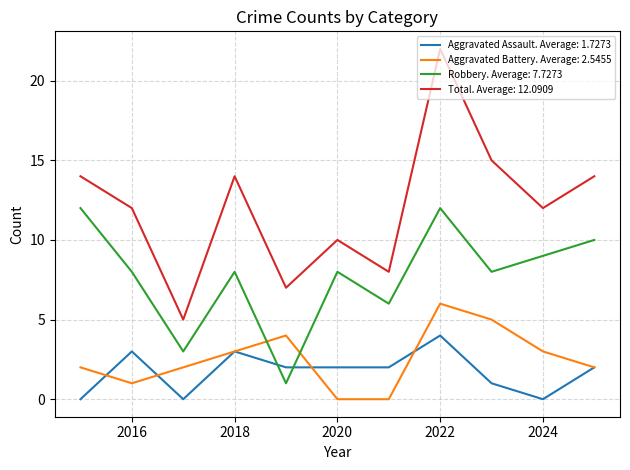

Is this an area chart (filled region under the line)?

No